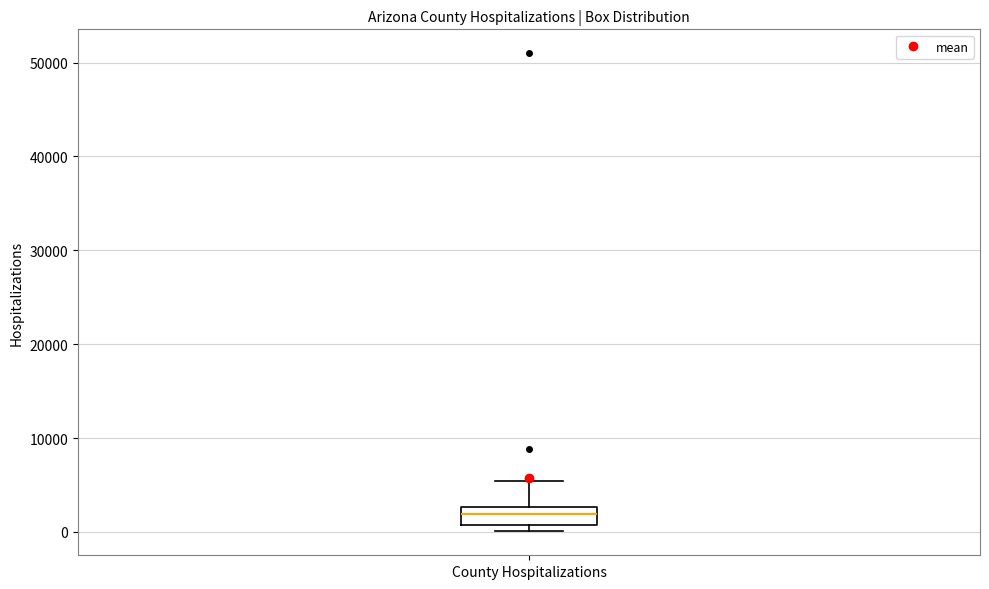

Transcribe this box plot: give where the median line is, the range the box spans, and where the two whiskers end, as read against the y-axis. The values are not printed on the chart, so give them approximately, as read against the axis.

median 2000, box 1000 to 3000, whiskers 0 to 5000